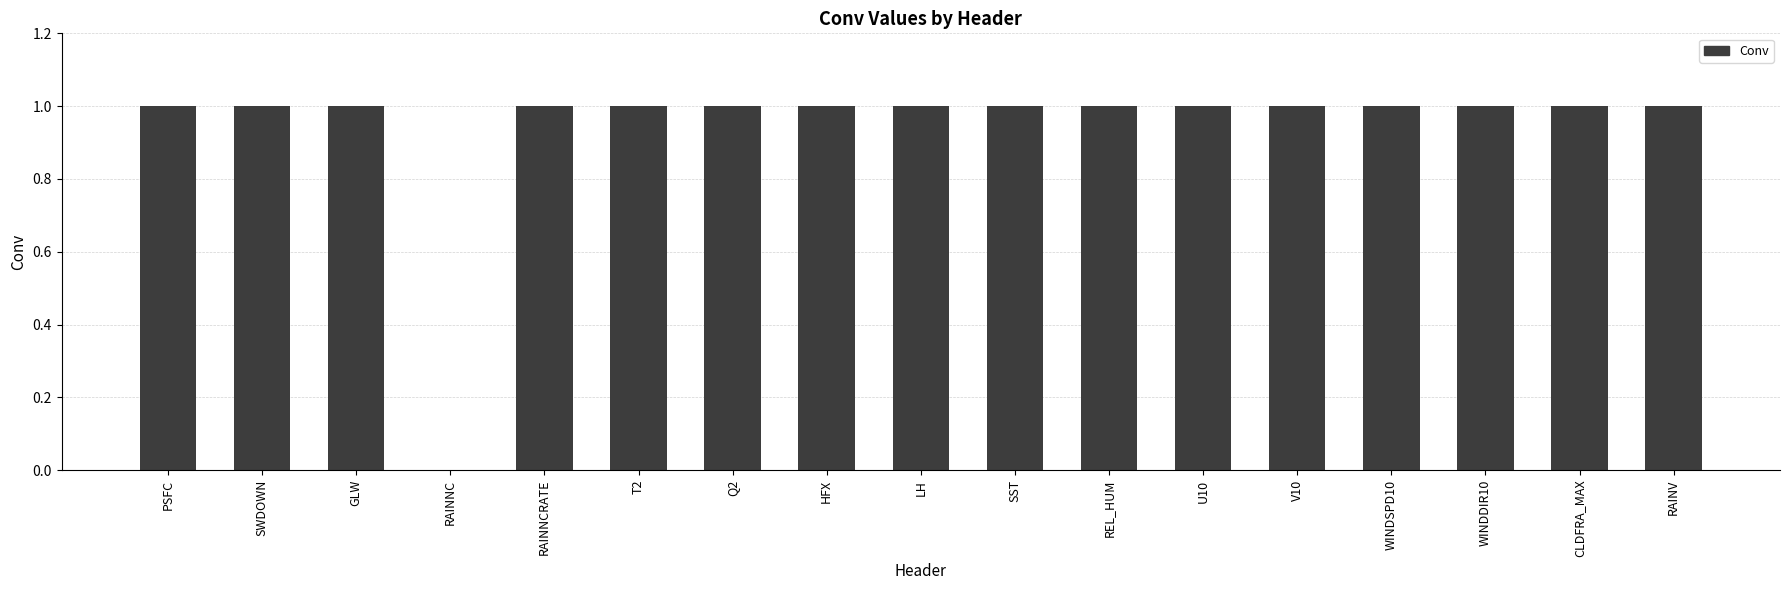

Count the number of categories in the chart.

17